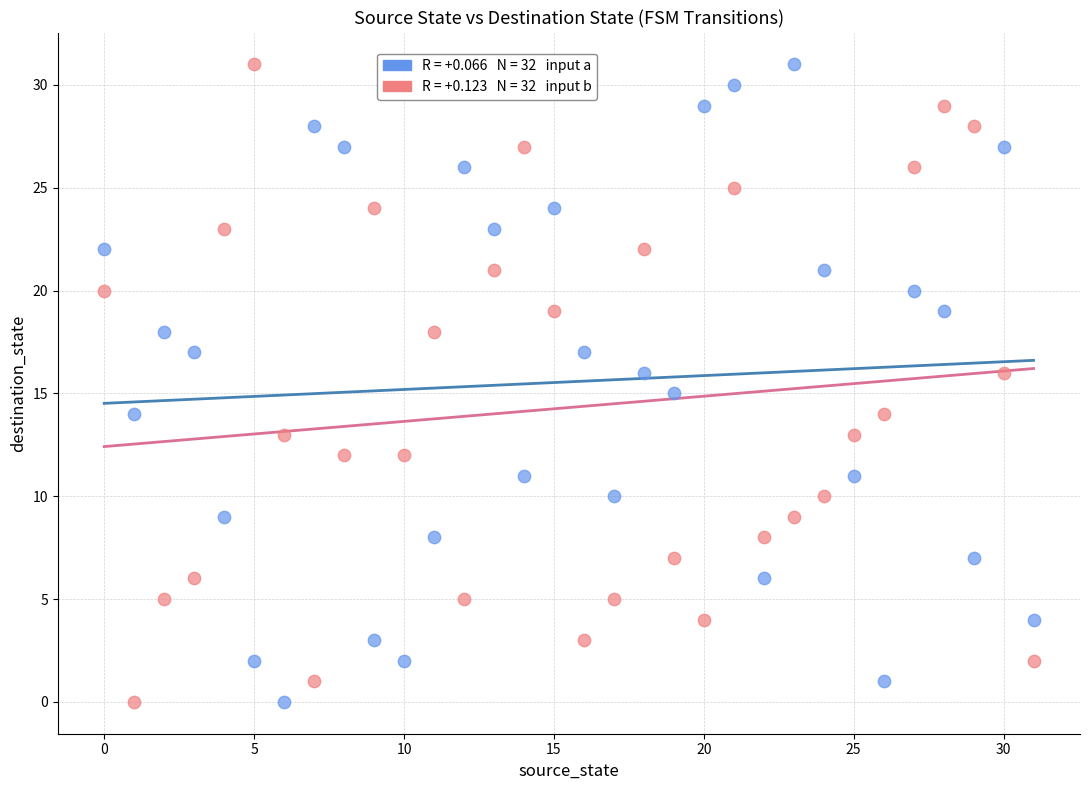

Across all data points, what is the range of Y values (max minus min)?

31